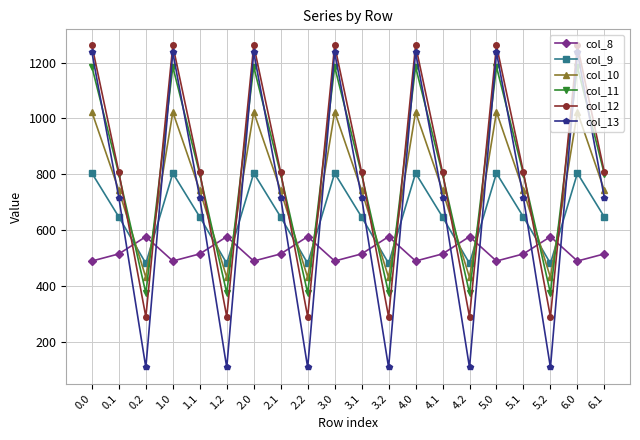

What is the total value across all series at 2.1?

4226.1